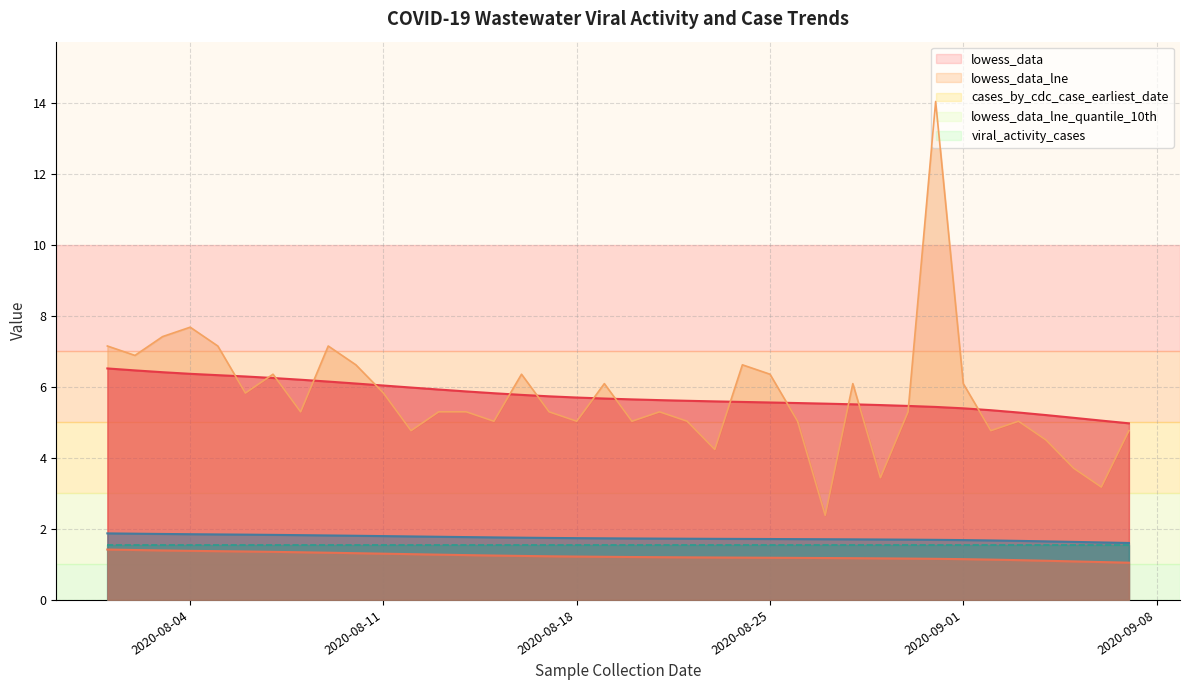

Reading left to right, list all the values displayed in this chart.

lowess_data: 6.5	6.5	6.4	6.4	6.3	6.3	6.3	6.2	6.2	6.1	6.0	6.0	5.9	5.9	5.8	5.8	5.7	5.7	5.7	5.7	5.6	5.6	5.6	5.6	5.6	5.5	5.5	5.5	5.5	5.5	5.4	5.4	5.3	5.3	5.2	5.1	5.1	5.0
lowess_data_lne: 1.9	1.9	1.9	1.9	1.8	1.8	1.8	1.8	1.8	1.8	1.8	1.8	1.8	1.8	1.8	1.8	1.7	1.7	1.7	1.7	1.7	1.7	1.7	1.7	1.7	1.7	1.7	1.7	1.7	1.7	1.7	1.7	1.7	1.7	1.7	1.6	1.6	1.6
cases_by_cdc_case_earliest_date: 7.2	6.9	7.4	7.7	7.2	5.8	6.4	5.3	7.2	6.6	5.8	4.8	5.3	5.3	5.0	6.4	5.3	5.0	6.1	5.0	5.3	5.0	4.2	6.6	6.4	5.0	2.4	6.1	3.4	5.3	14.0	6.1	4.8	5.0	4.5	3.7	3.2	4.8
viral_activity_cases: 1.4	1.4	1.4	1.4	1.4	1.4	1.4	1.3	1.3	1.3	1.3	1.3	1.3	1.3	1.3	1.2	1.2	1.2	1.2	1.2	1.2	1.2	1.2	1.2	1.2	1.2	1.2	1.2	1.2	1.2	1.2	1.1	1.1	1.1	1.1	1.1	1.1	1.0